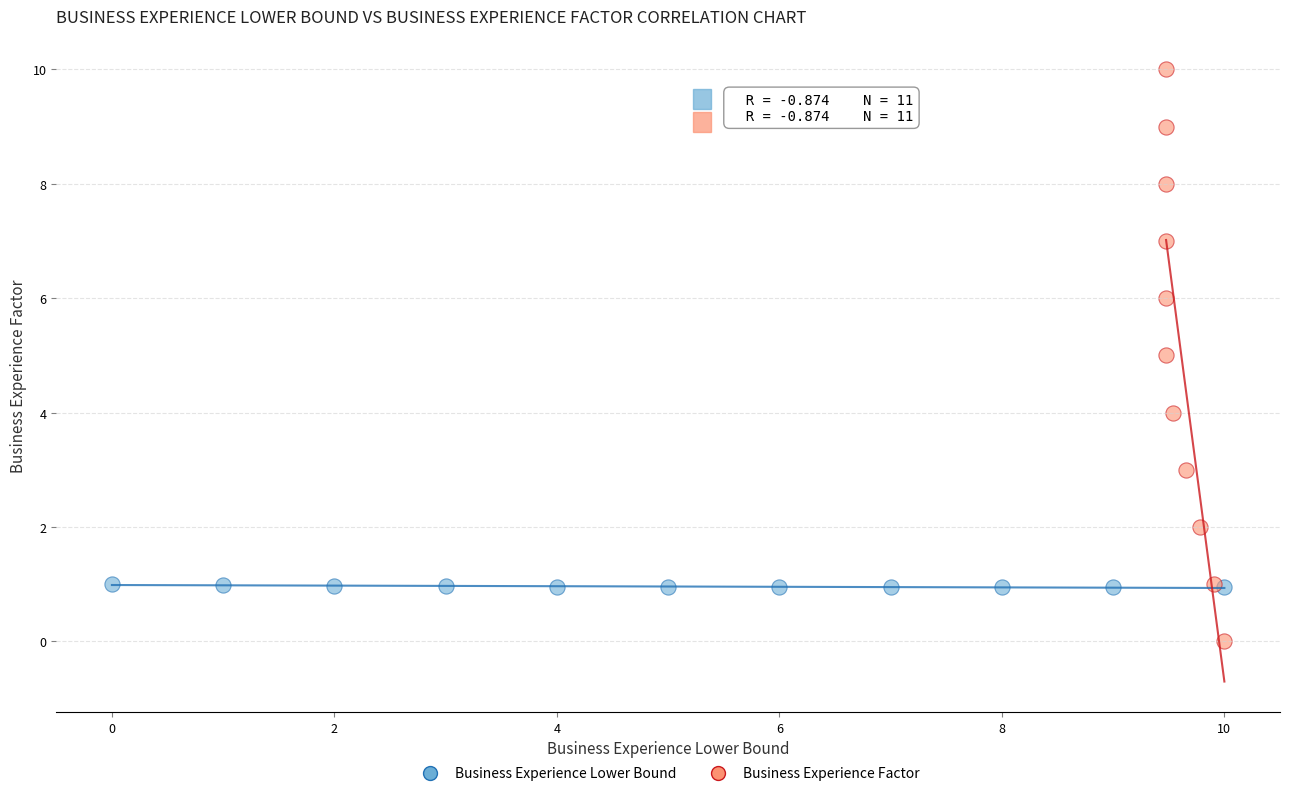

Which series contains the highest Y value?

Business Experience Factor